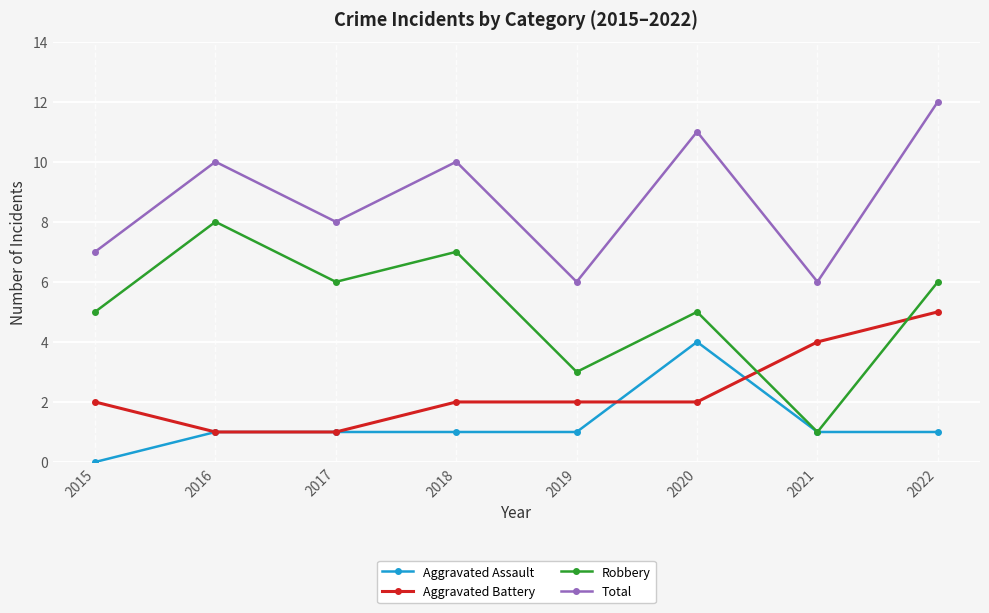

What is the spread (max minus min) of values at 2022?

11